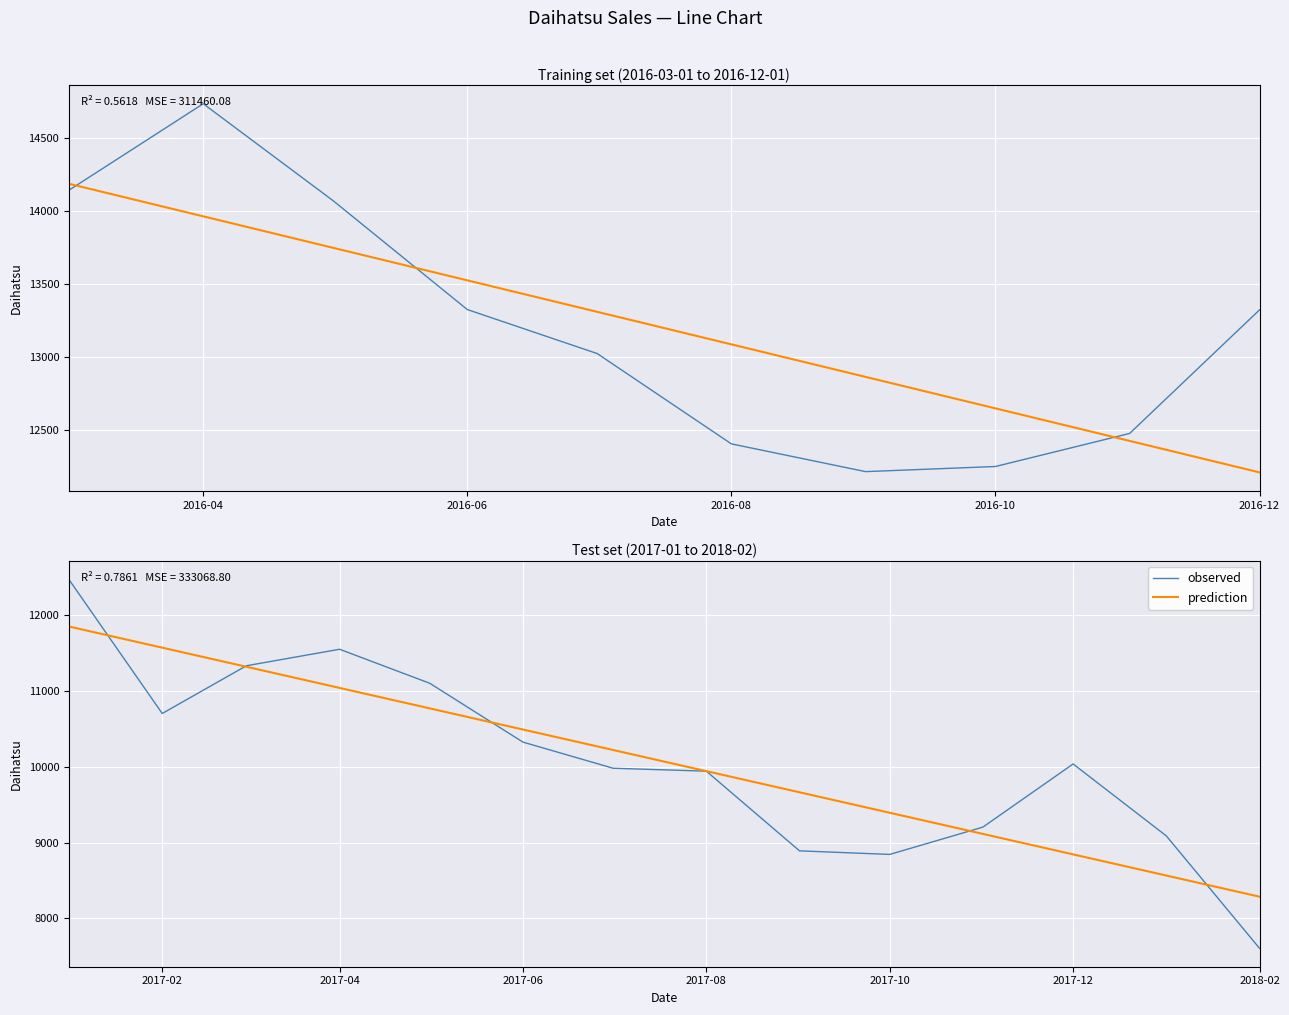

What is the sum of all observed values?

141096.1